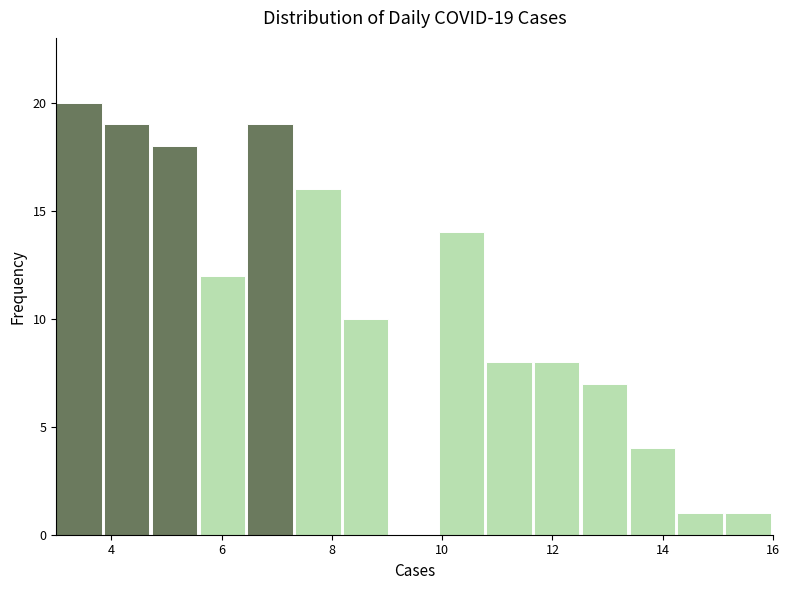

Over which range of the x-axis is the bar tallest?

3.0 to 3.8